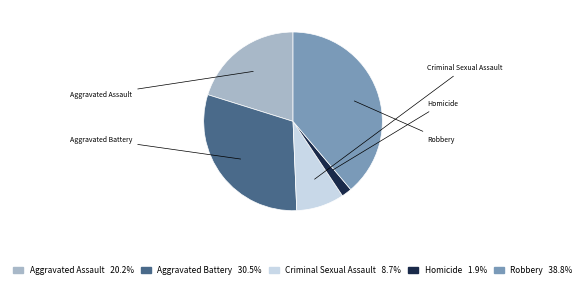

Is there a majority slice in this chart?

No